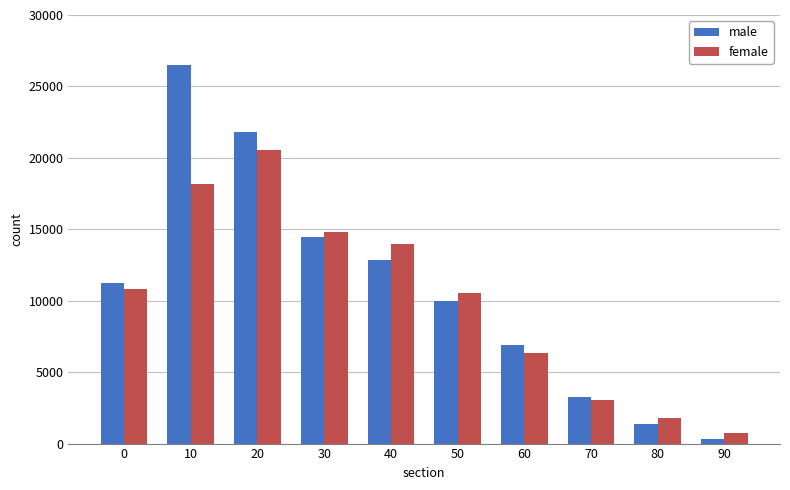

Is it true that male equals 2904 at 40?

False